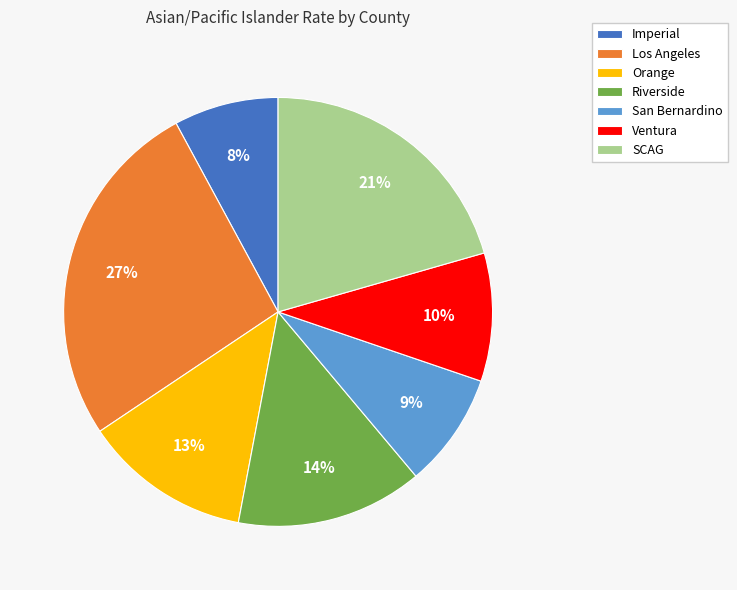

What percentage is the San Bernardino slice, to the nearest percent?

9%